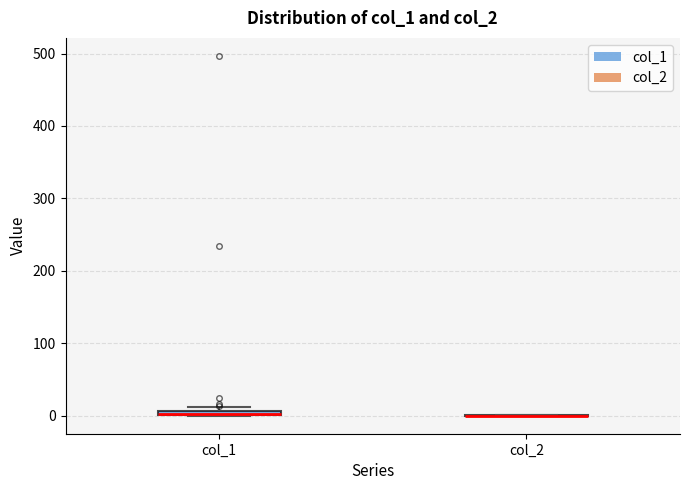

Where is the upper edge of the box for col_1 on the y-axis? The values are not printed on the chart, so give them approximately, as read against the axis.

10